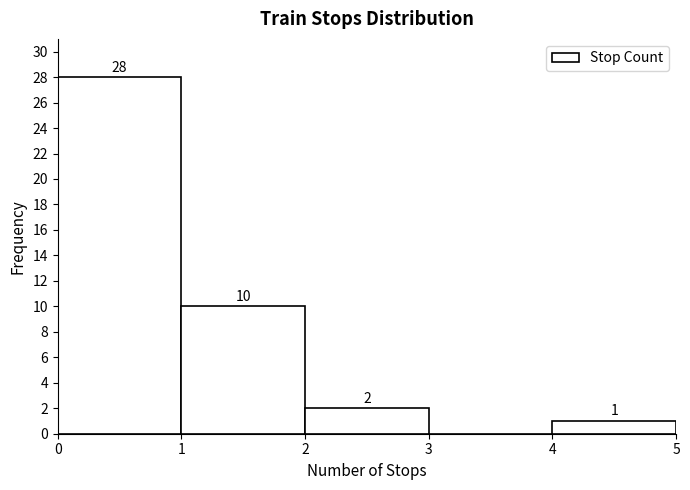

Over which range of the x-axis is the bar tallest?

0 to 1